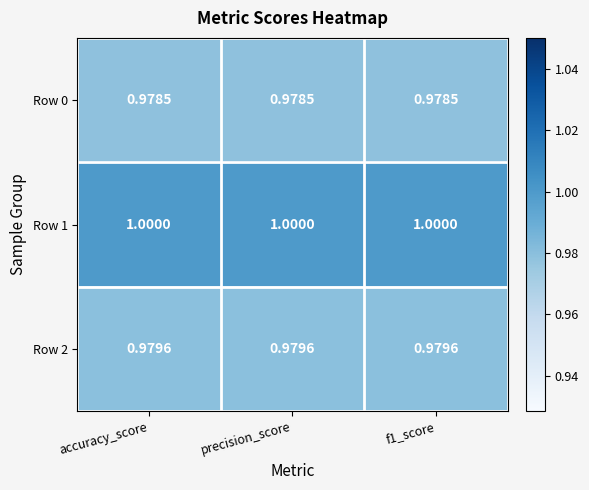

Reading right to left, extract all data points from this chart.

Row 0: f1_score=1.0	precision_score=1.0	accuracy_score=1.0
Row 1: f1_score=1.0	precision_score=1.0	accuracy_score=1.0
Row 2: f1_score=1.0	precision_score=1.0	accuracy_score=1.0